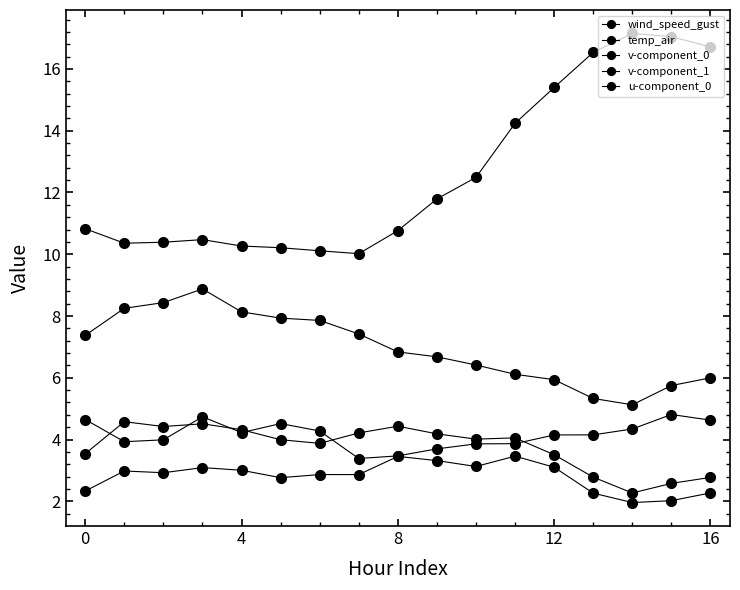

How many lines are shown in the chart?

5